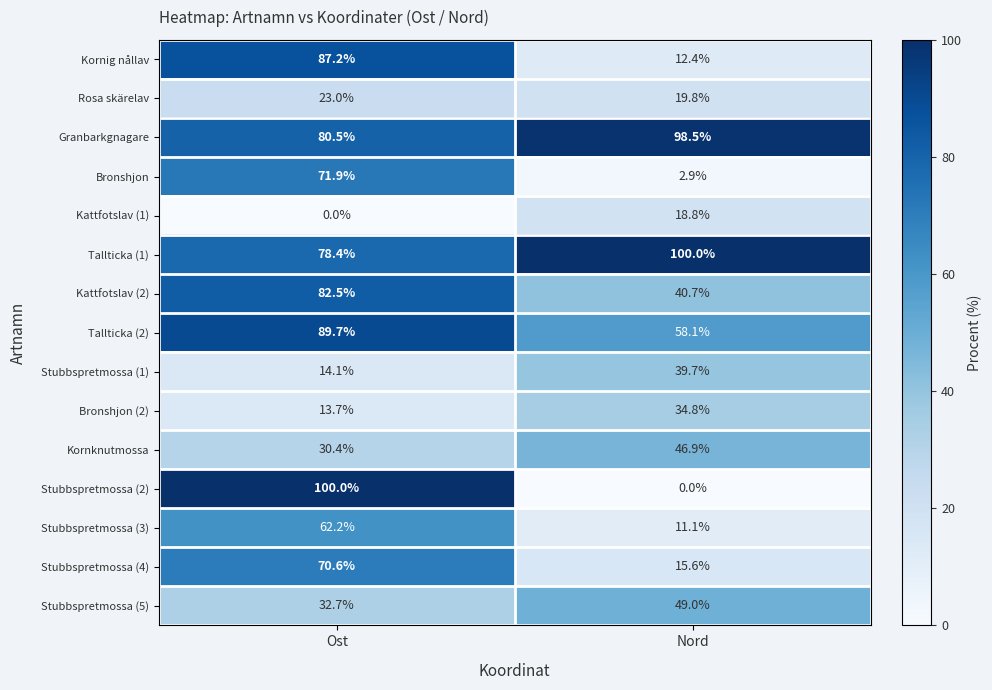

Count the number of categories in the chart.

2